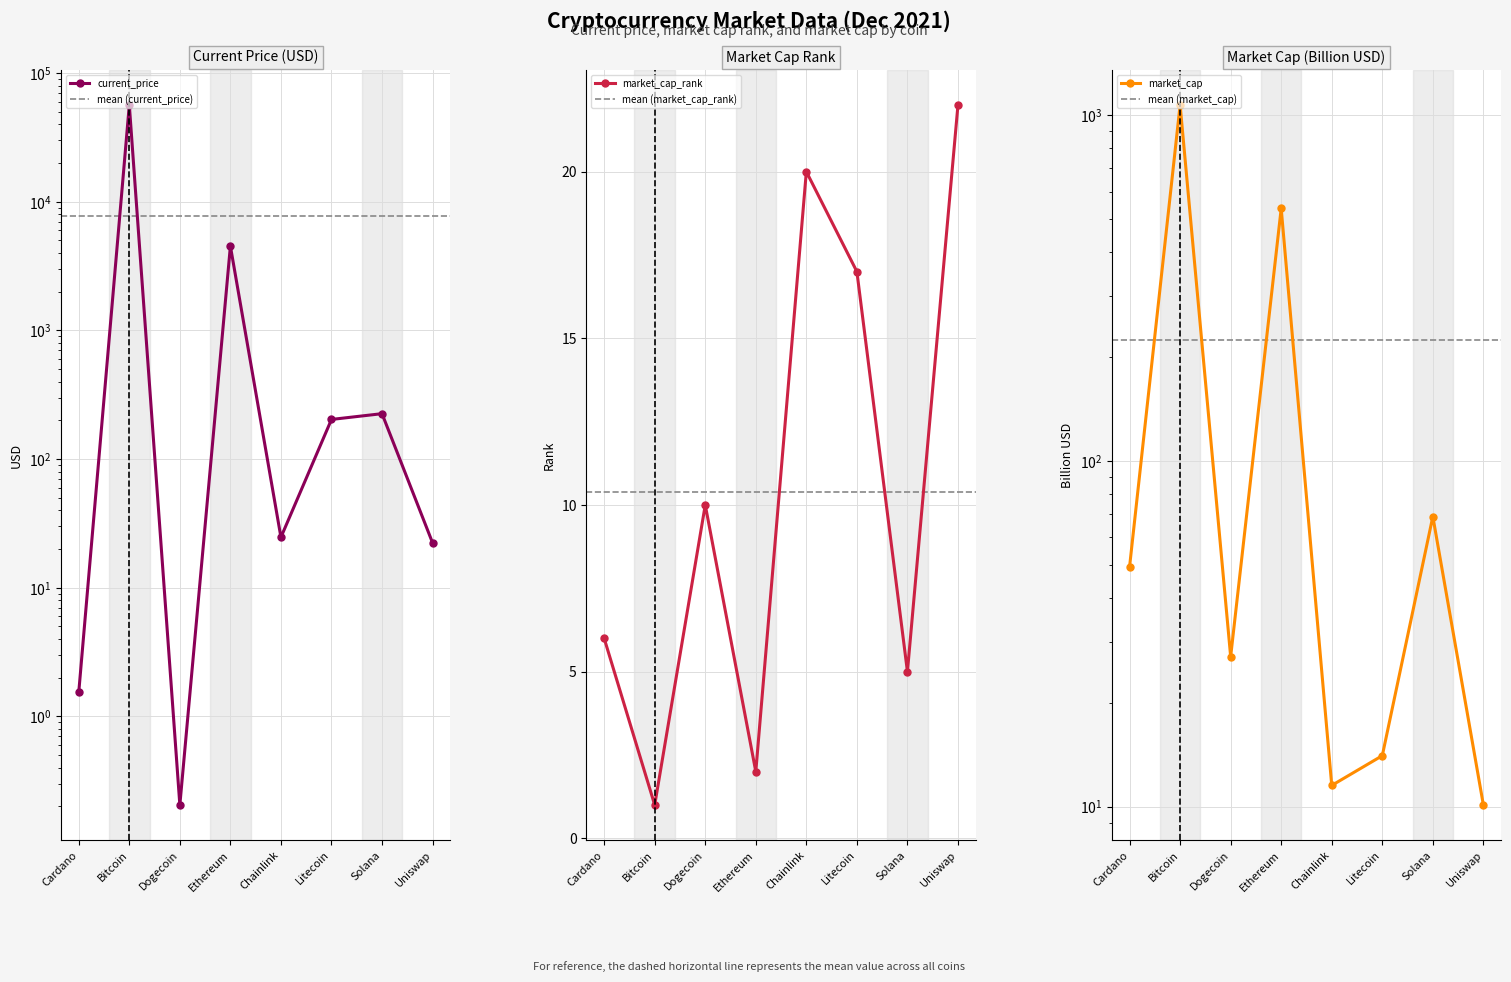

What is the difference between the second highest and minimum values in the current_price series?

4518.0